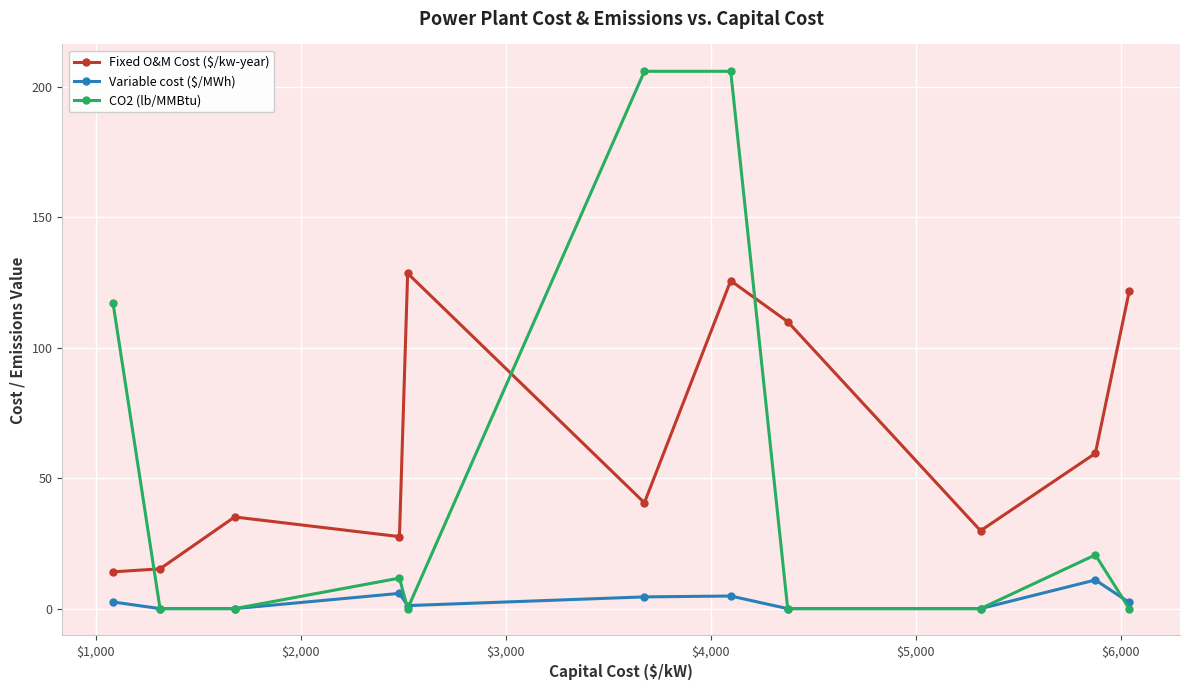

Which series has the largest total across all categories?

Fixed O&M Cost ($/kw-year)